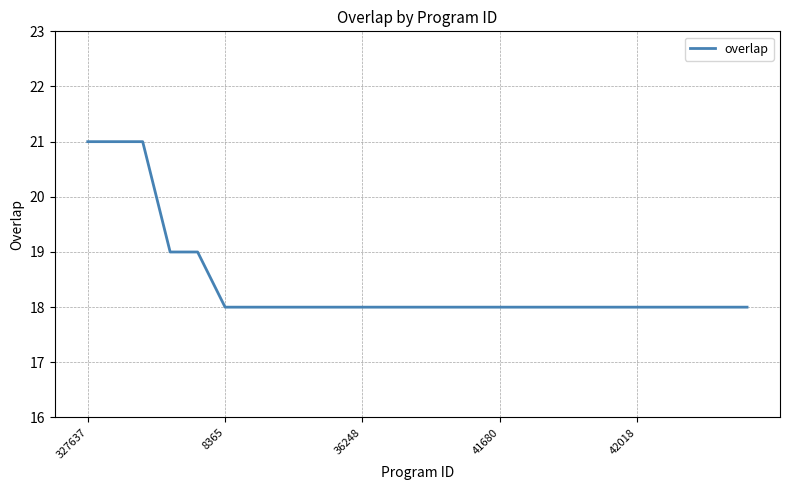

What is the difference between the maximum and minimum values?

3